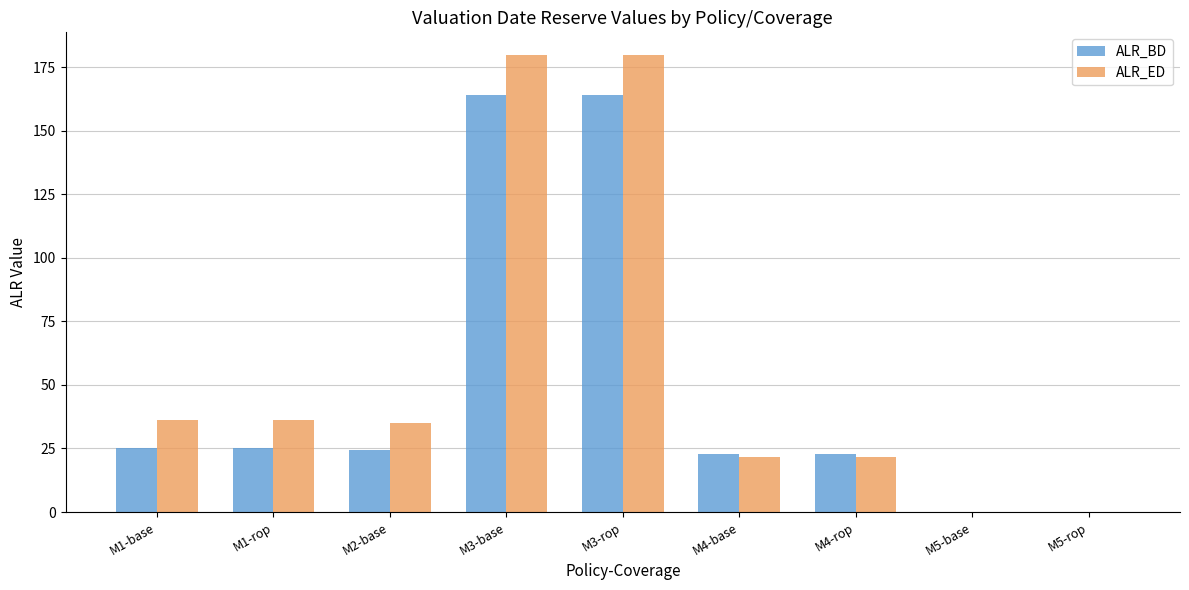

What is the sum of all ALR_BD values?

448.2